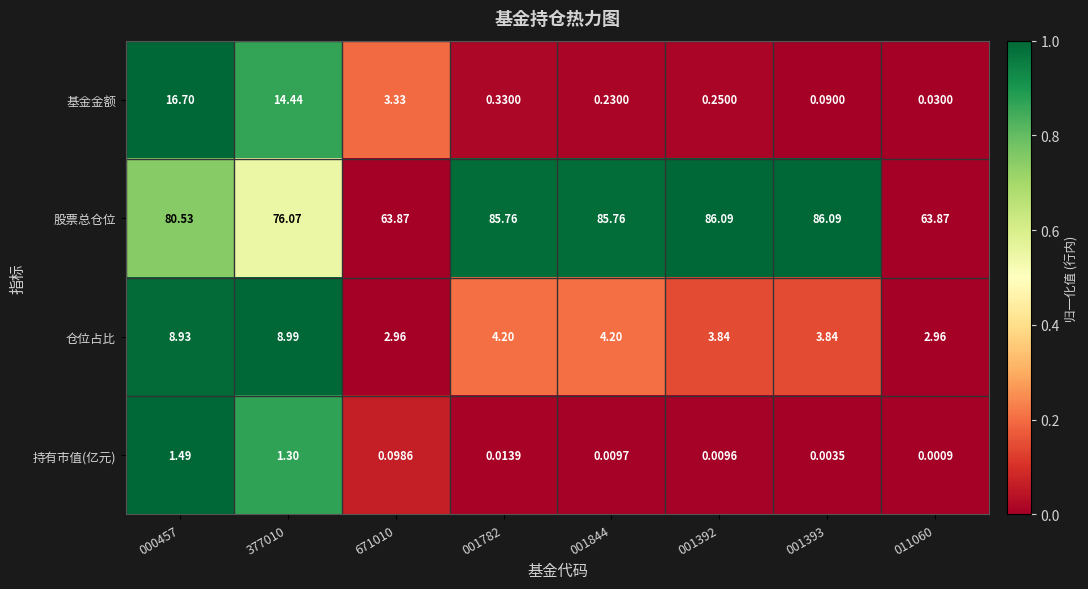

Rank the series at 001844 from highest to lowest value.

股票总仓位, 仓位占比, 基金金额, 持有市值(亿元)